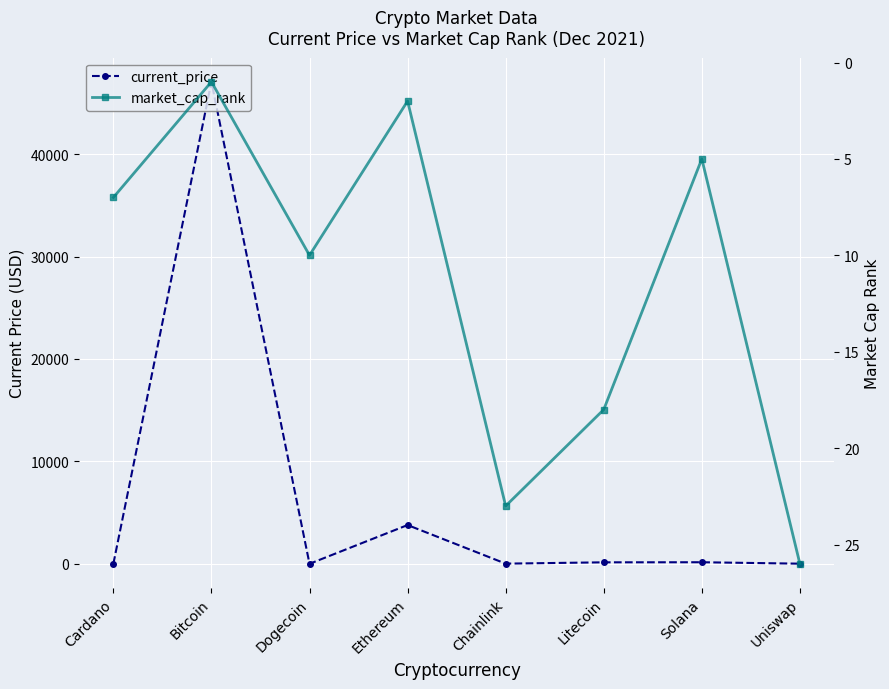

What is the sum of all market_cap_rank values?

92.0